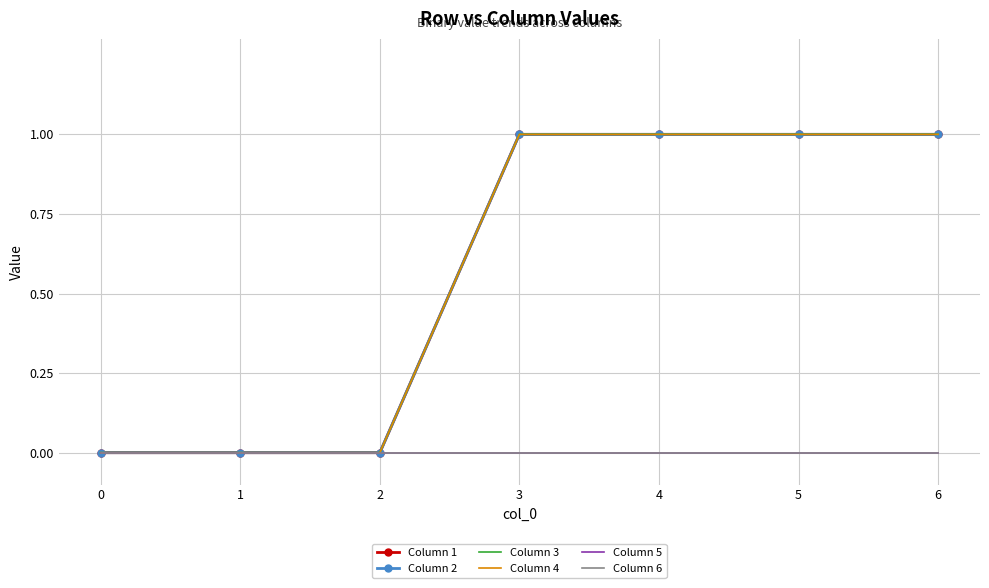

Which series has the widest spread of values?

Column 1